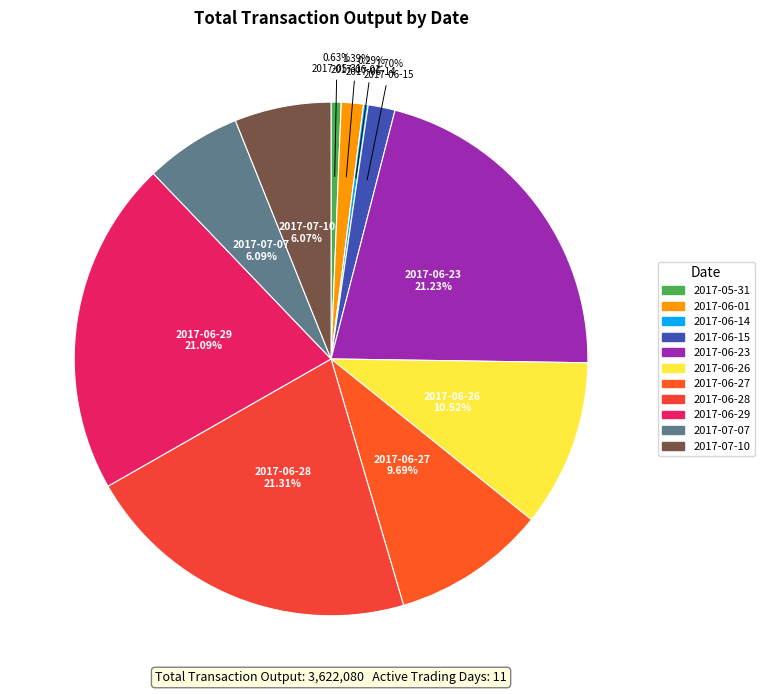

Between 2017-06-28 and 2017-06-27, which is larger?

2017-06-28